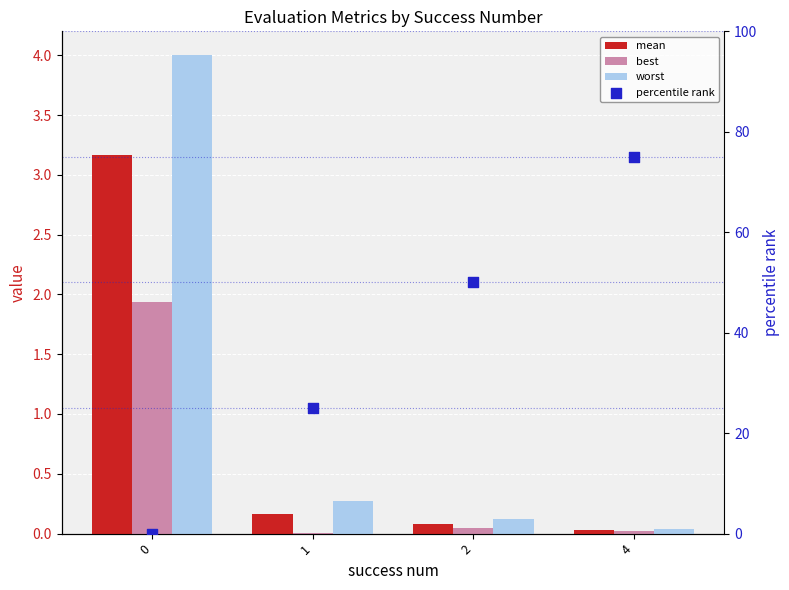

Which series has the widest spread of Y values?

percentile rank